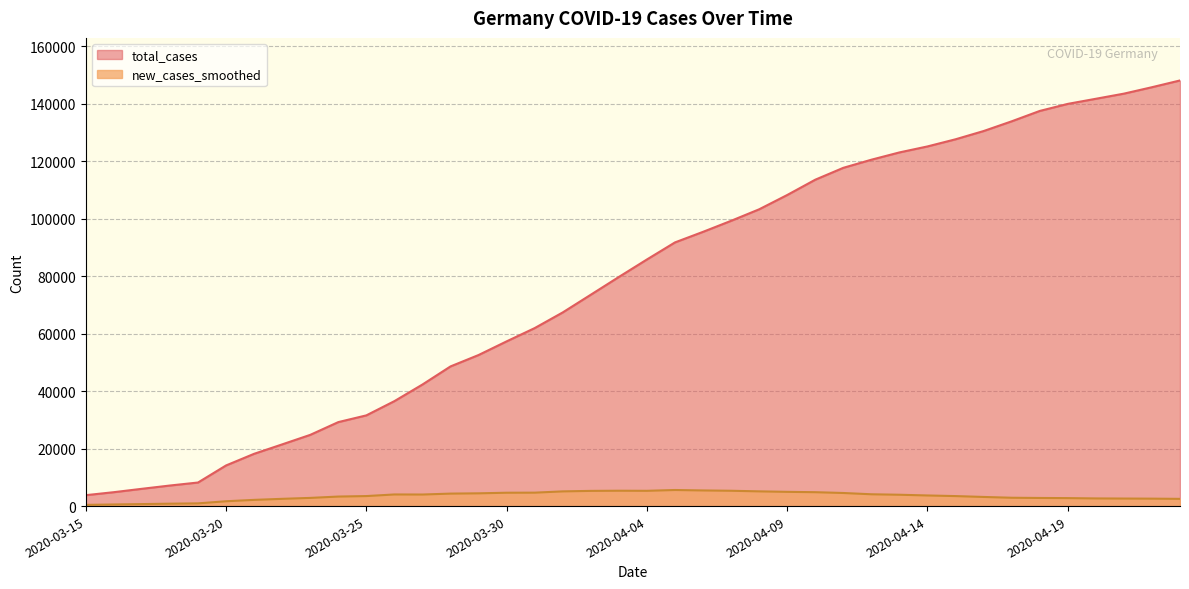

At which category does the chart reach its peak across all series?

2020-04-23